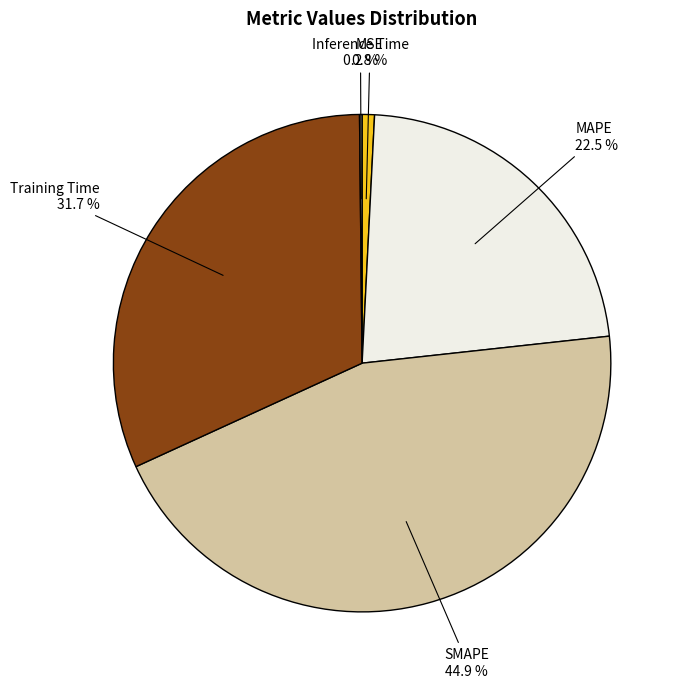

What percentage is NOT represented by MSE?

99.2%